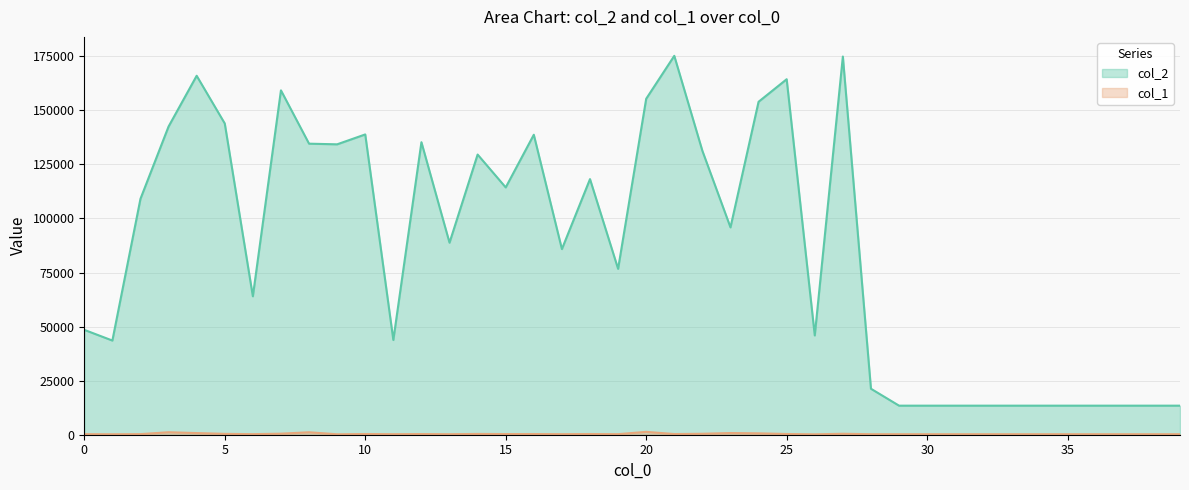

Rank the series by their maximum value, from highest to lowest.

col_2, col_1